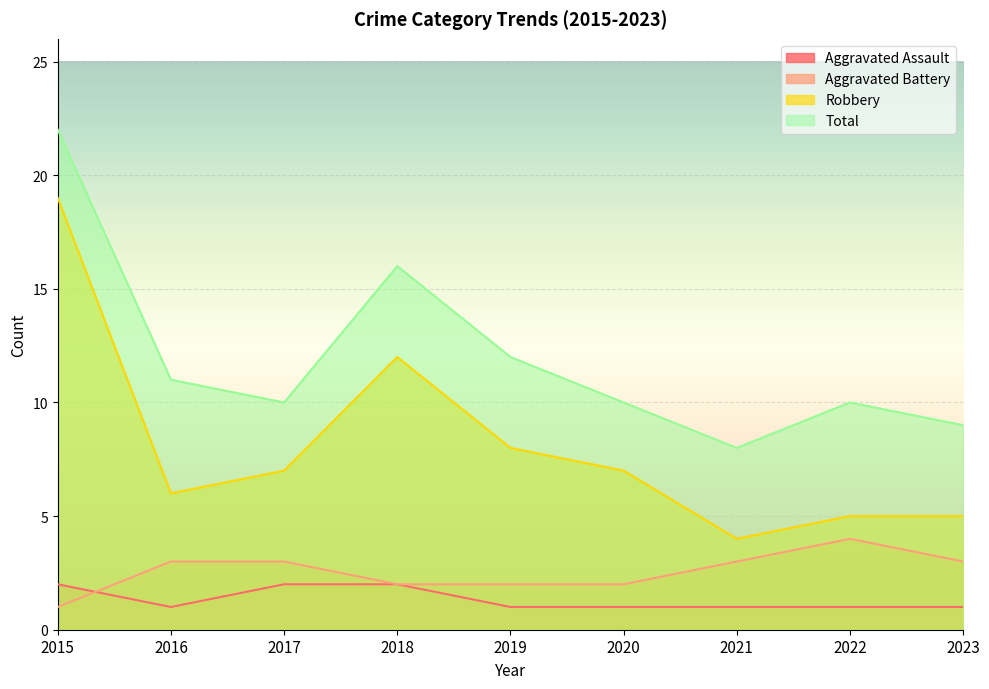

What are all the series names shown in the legend?

Aggravated Assault, Aggravated Battery, Robbery, Total